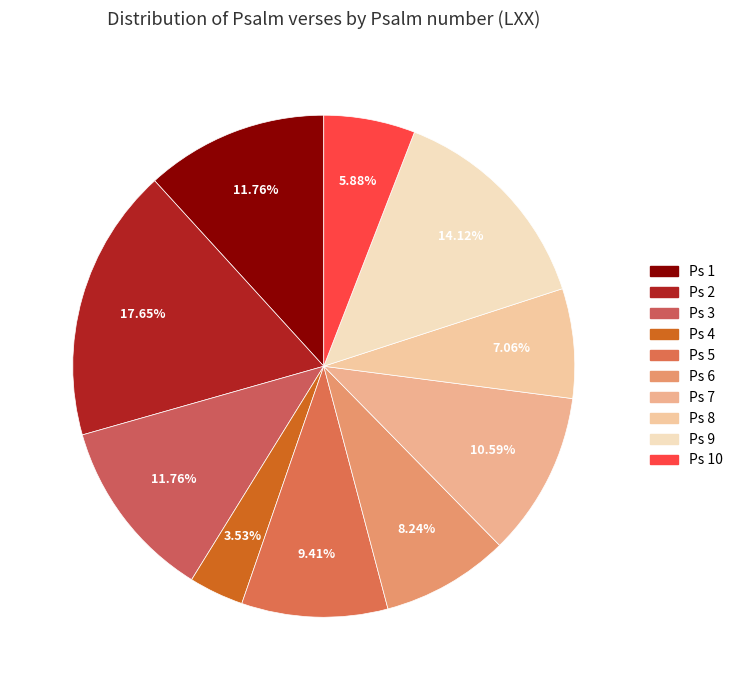

How many segments does this pie chart have?

10